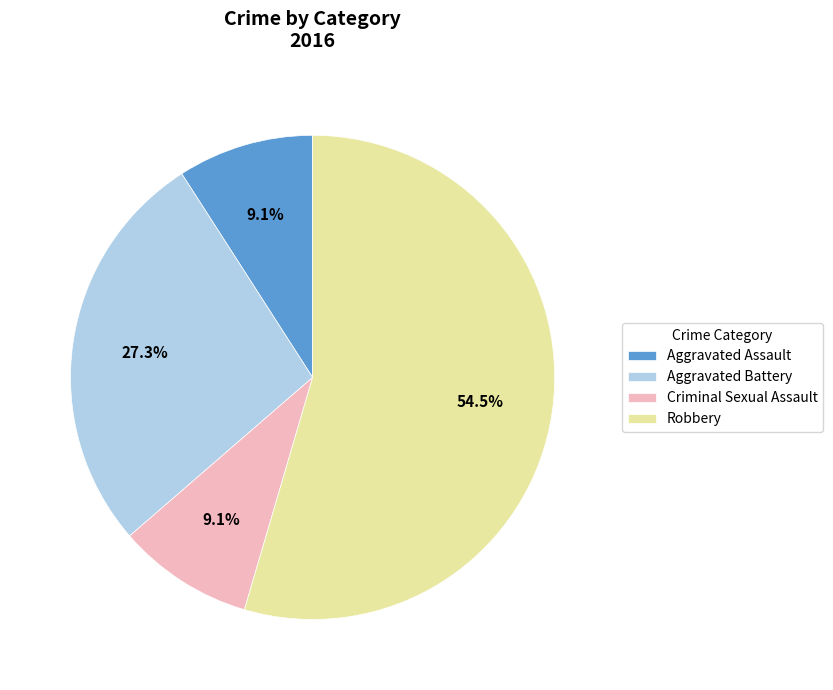

What portion of the pie excludes Criminal Sexual Assault?

90.9%